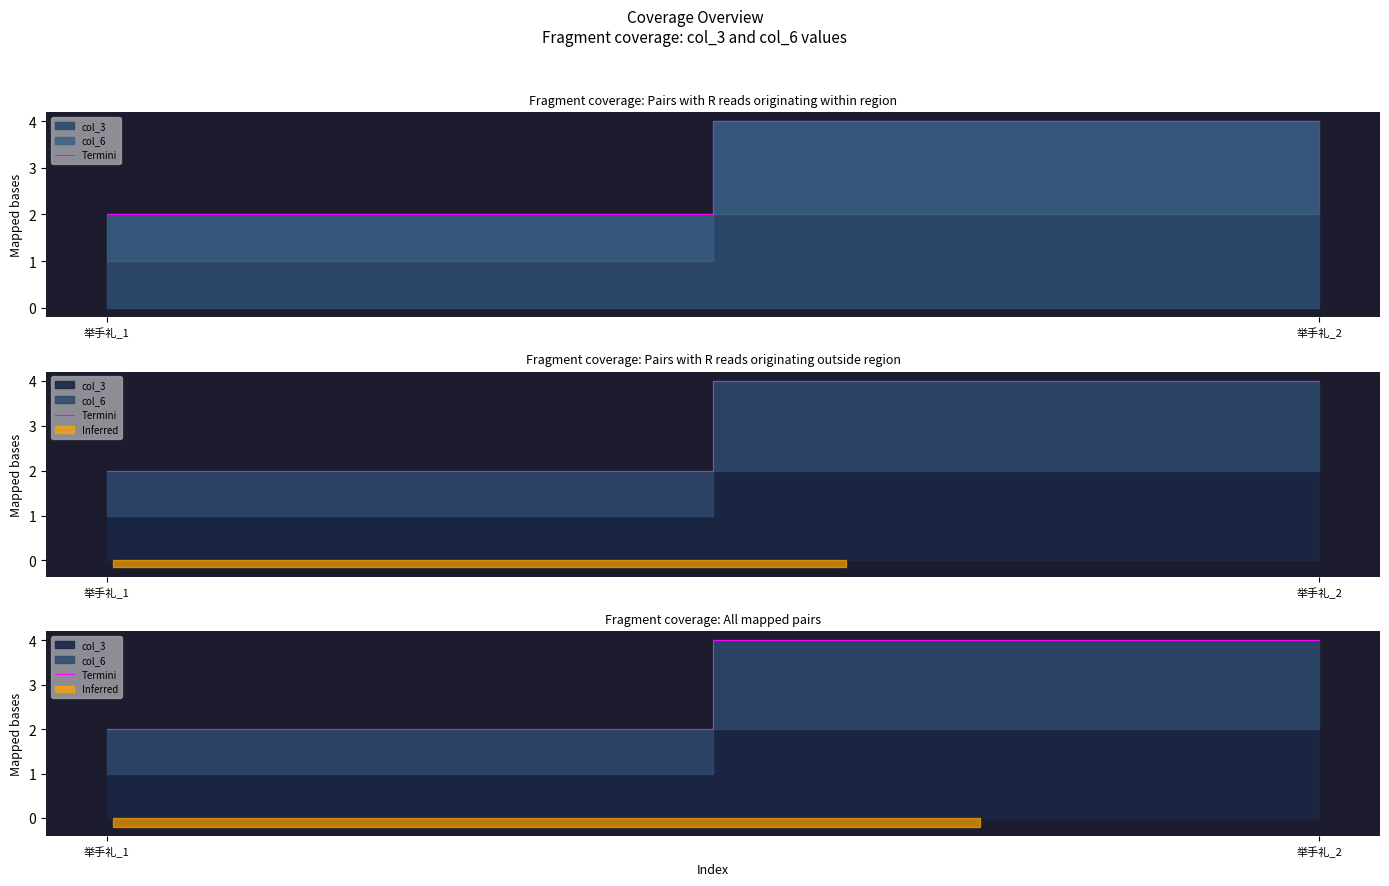

True or false: the data shows 4 at 举手礼_2.

True